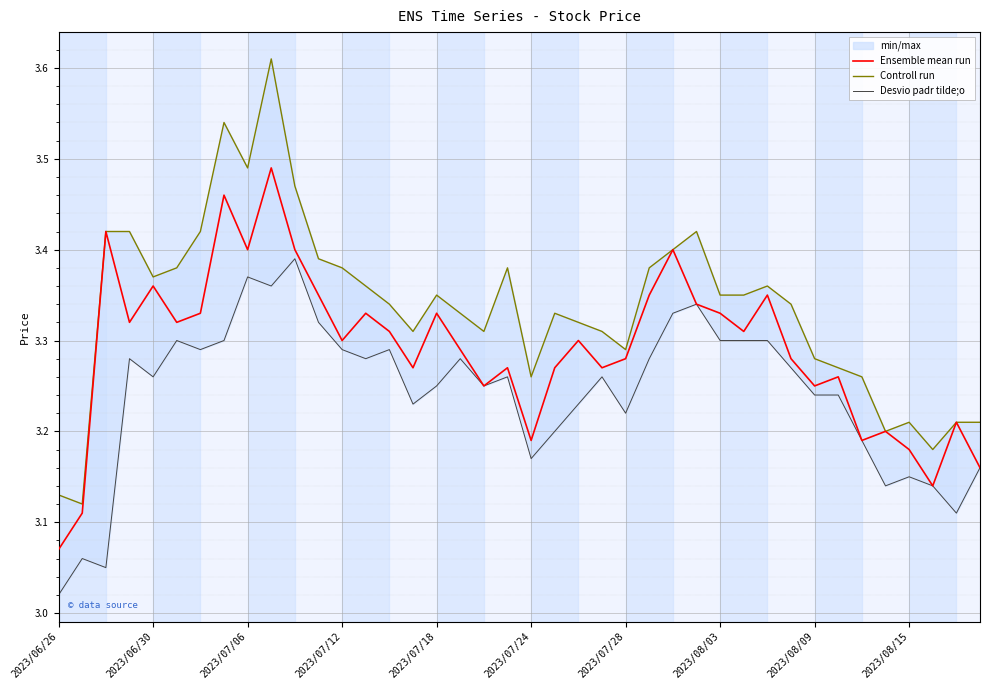

Which category has the lowest value in the Ensemble mean run series?

2023/06/26